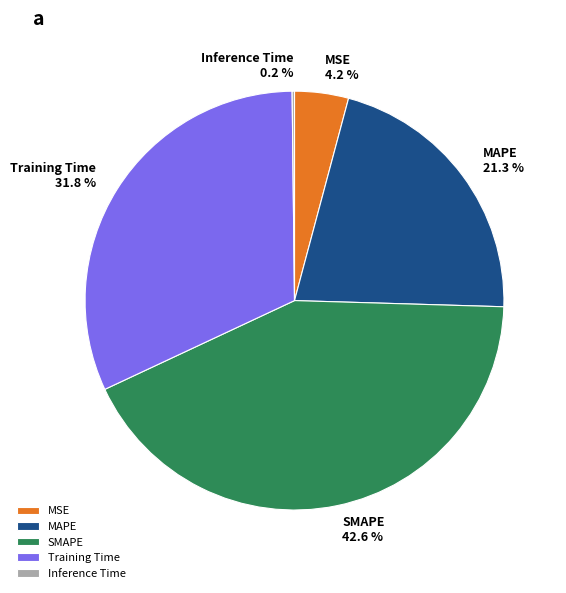

To the nearest percent, what is the difference between the SMAPE and MAPE slice percentages?

21%